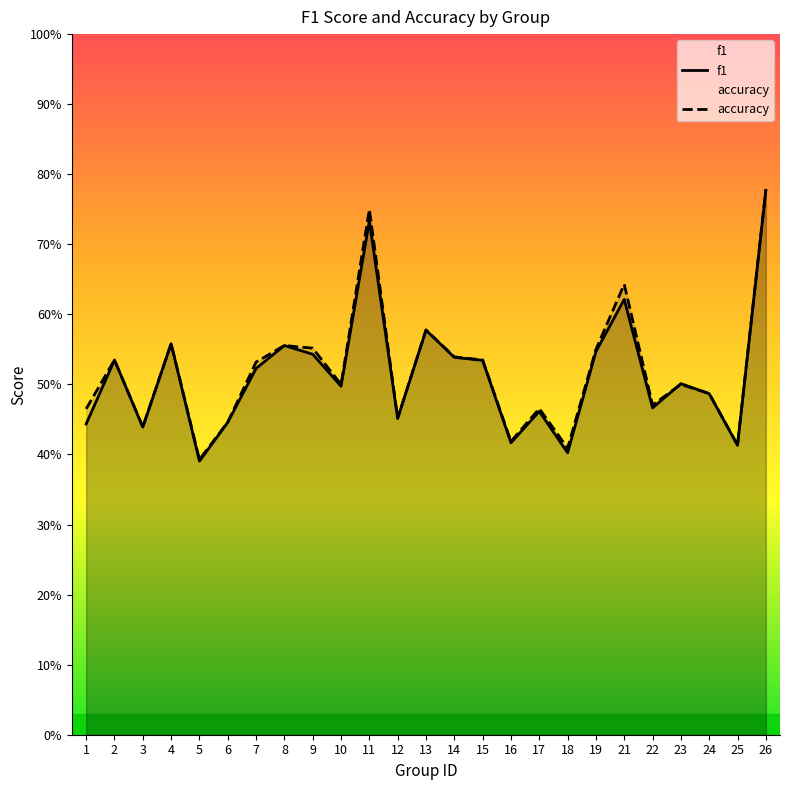

What are all the series names shown in the legend?

f1, accuracy